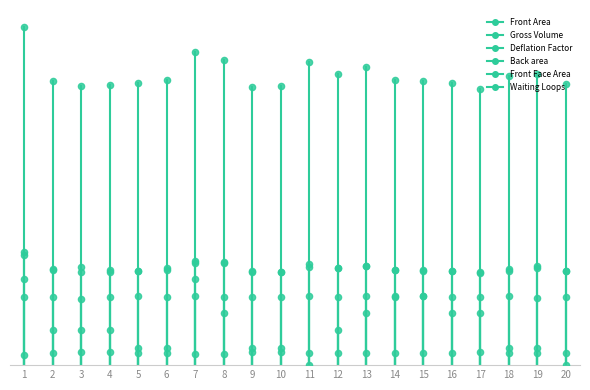

Which series has the largest total across all categories?

Gross Volume